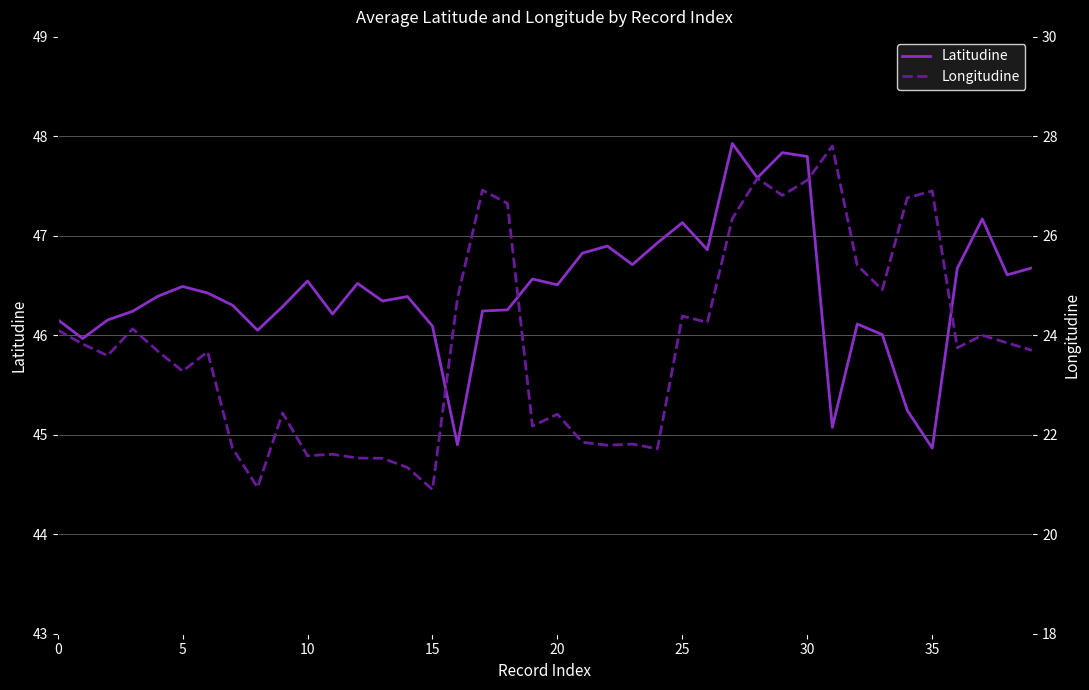

How many values in the Longitudine series exceed 23?

25